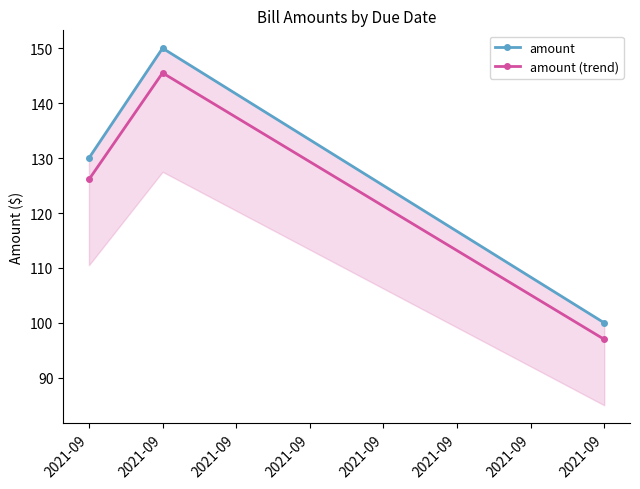

Rank the series by their maximum value, from highest to lowest.

amount, amount (trend)